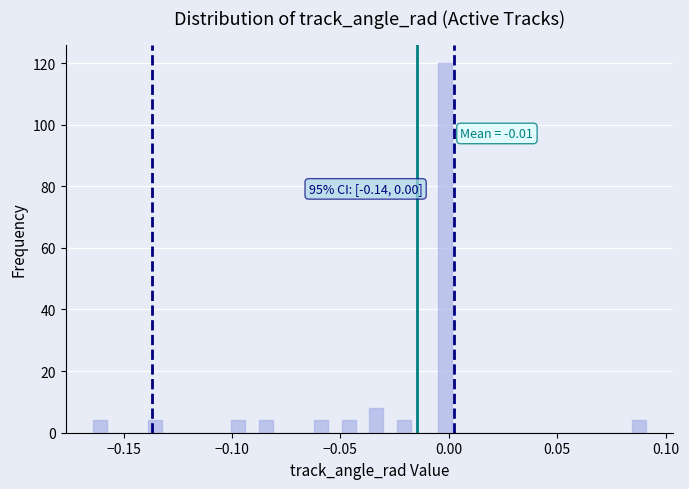

Around what value on the x-axis is the tallest bar? Give the approximate position of its centre, as read against the axis.

0.000